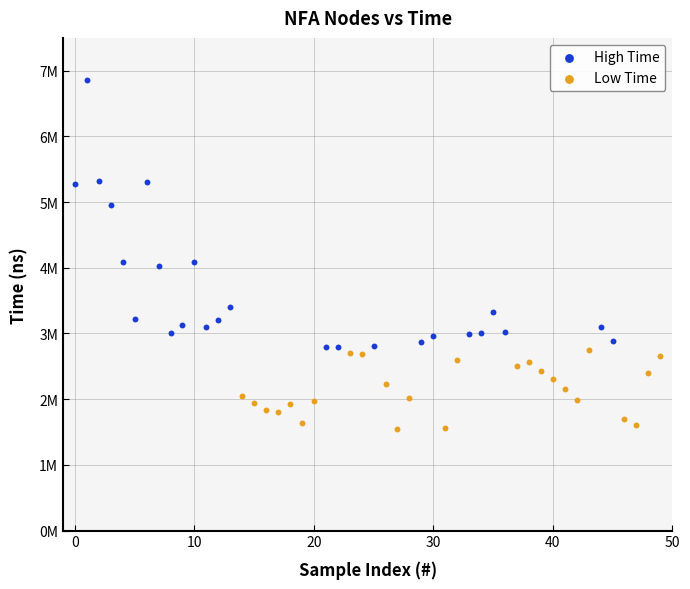

Which series reaches the maximum Y coordinate?

High Time